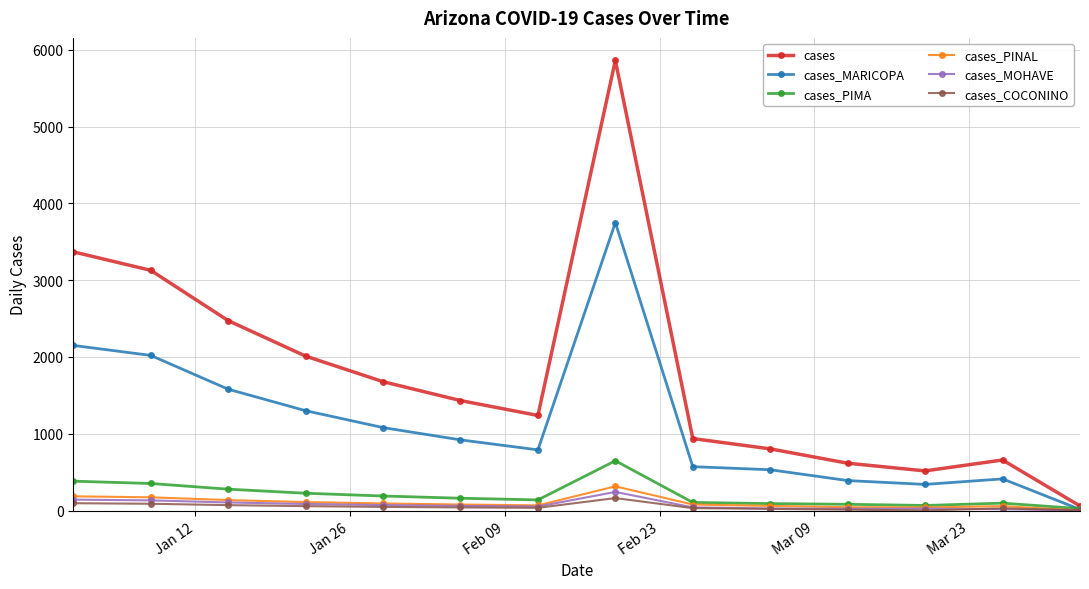

What is the value of the cases_MARICOPA point at the 13th from the left?

412